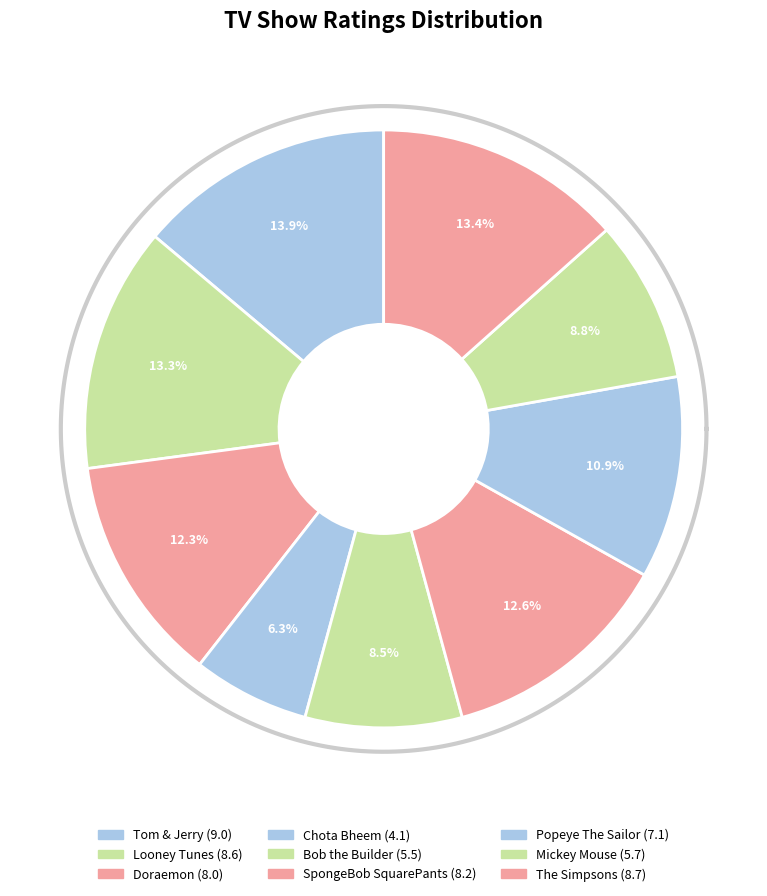

What is the change in value from Looney Tunes to Bob the Builder?

-3.1